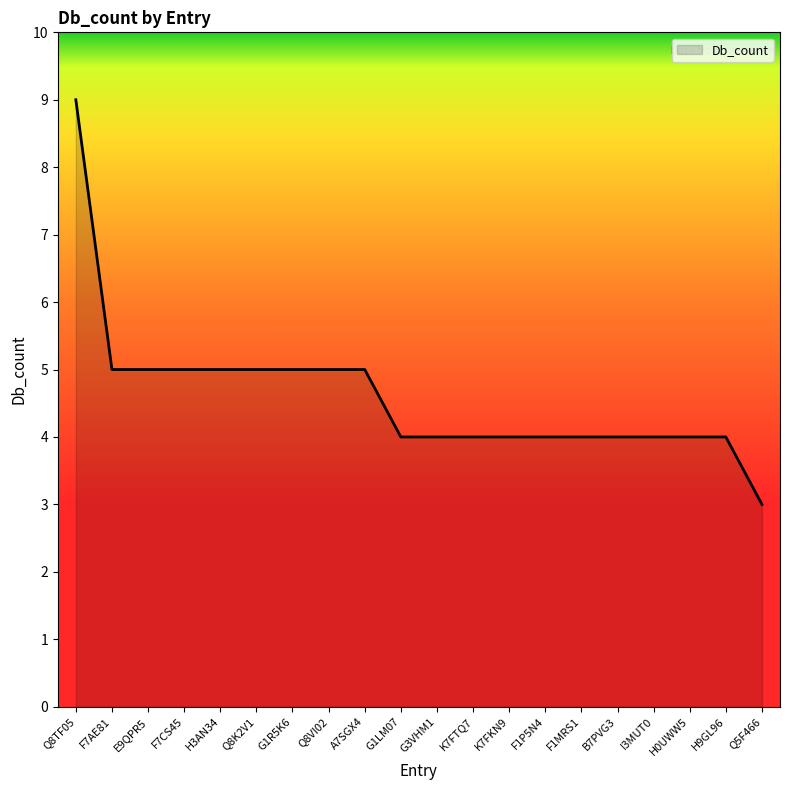

Reading left to right, what are all the values shown in this chart?

Q8TF05=9	F7AE81=5	E9QPR5=5	F7CS45=5	H3AN34=5	Q8K2V1=5	G1R5K6=5	Q8VI02=5	A7SGX4=5	G1LM07=4	G3VHM1=4	K7FTQ7=4	K7FKN9=4	F1P5N4=4	F1MRS1=4	B7PVG3=4	I3MUT0=4	H0UWW5=4	H9GL96=4	Q5F466=3